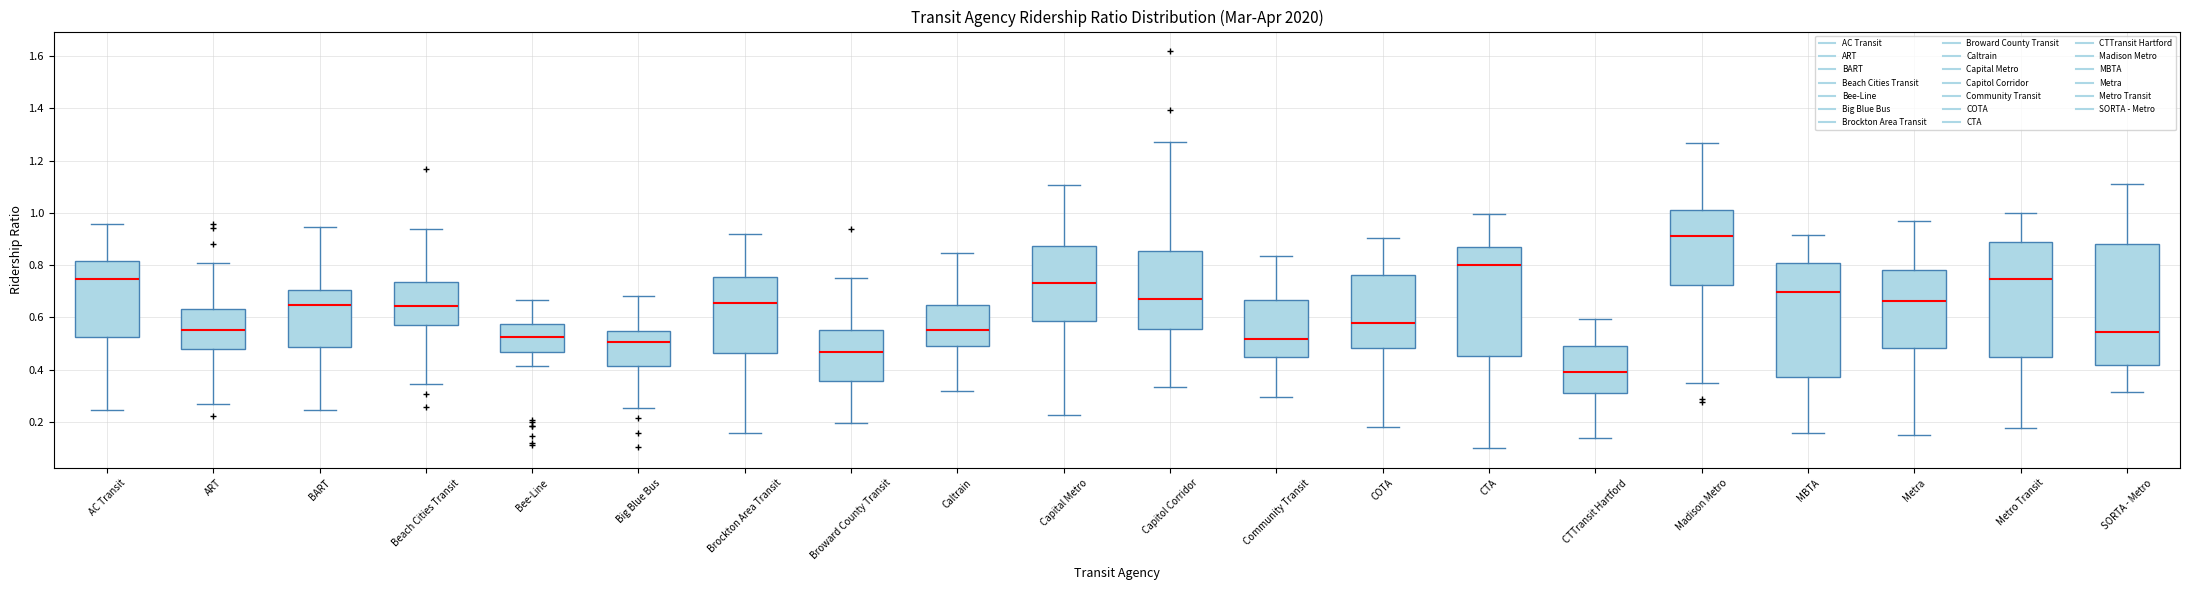

Reading left to right, transcribe this box plot: for each box, give where its median line is, the range the box spans, and where its two whiskers end, as read against the y-axis. The values are not printed on the chart, so give them approximately, as read against the axis.

AC Transit: median 0.74, box 0.52 to 0.82, whiskers 0.24 to 0.96
ART: median 0.54, box 0.48 to 0.64, whiskers 0.26 to 0.80
BART: median 0.64, box 0.48 to 0.70, whiskers 0.24 to 0.94
Beach Cities Transit: median 0.64, box 0.56 to 0.74, whiskers 0.34 to 0.94
Bee-Line: median 0.52, box 0.46 to 0.58, whiskers 0.42 to 0.66
Big Blue Bus: median 0.50, box 0.42 to 0.54, whiskers 0.26 to 0.68
Brockton Area Transit: median 0.66, box 0.46 to 0.76, whiskers 0.16 to 0.92
Broward County Transit: median 0.46, box 0.36 to 0.56, whiskers 0.20 to 0.74
Caltrain: median 0.56, box 0.50 to 0.64, whiskers 0.32 to 0.84
Capital Metro: median 0.74, box 0.58 to 0.88, whiskers 0.22 to 1.10
Capitol Corridor: median 0.66, box 0.56 to 0.86, whiskers 0.34 to 1.28
Community Transit: median 0.52, box 0.44 to 0.66, whiskers 0.30 to 0.84
COTA: median 0.58, box 0.48 to 0.76, whiskers 0.18 to 0.90
CTA: median 0.80, box 0.46 to 0.86, whiskers 0.10 to 1.00
CTTransit Hartford: median 0.40, box 0.32 to 0.48, whiskers 0.14 to 0.60
Madison Metro: median 0.92, box 0.72 to 1.02, whiskers 0.34 to 1.26
MBTA: median 0.70, box 0.38 to 0.80, whiskers 0.16 to 0.92
Metra: median 0.66, box 0.48 to 0.78, whiskers 0.14 to 0.96
Metro Transit: median 0.74, box 0.44 to 0.88, whiskers 0.18 to 1.00
SORTA - Metro: median 0.54, box 0.42 to 0.88, whiskers 0.32 to 1.12